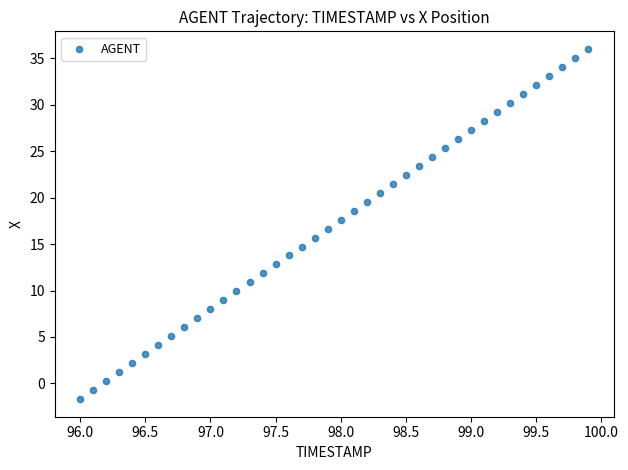

What is the range of X values (max minus min)?

3.9